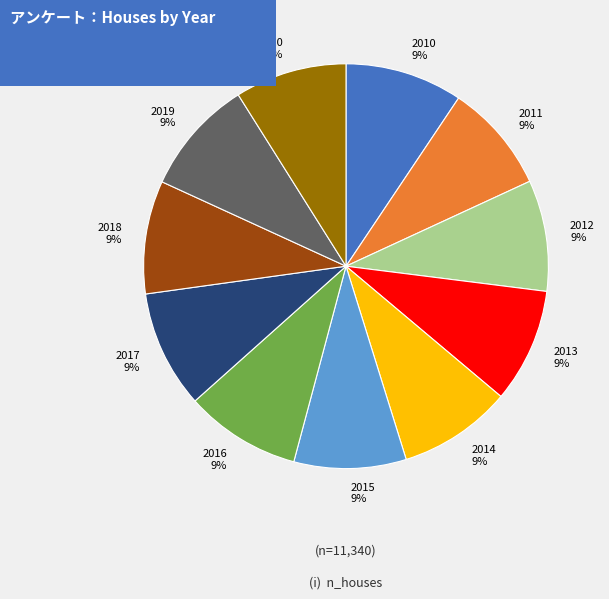

Approximately how many times larger is the value at 2012 compared to 2020?

1.0